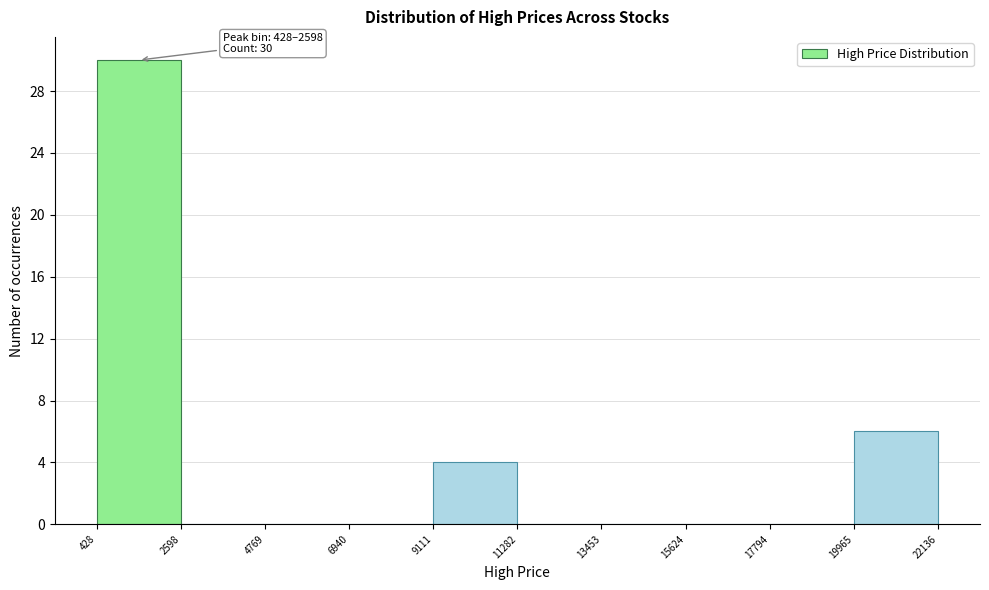

Which range on the x-axis has the tallest bar?

428 to 2598